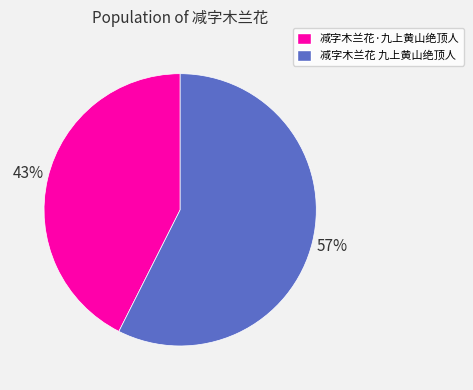

Does 减字木兰花 九上黄山绝顶人 account for over 50% of the chart?

Yes